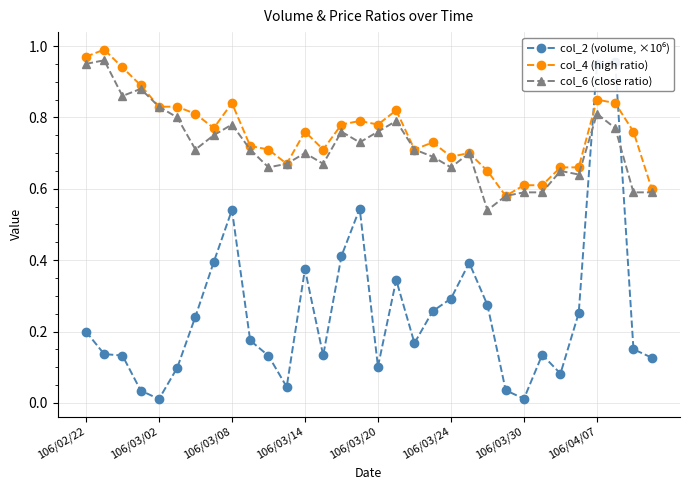

How many distinct data groups are displayed?

3